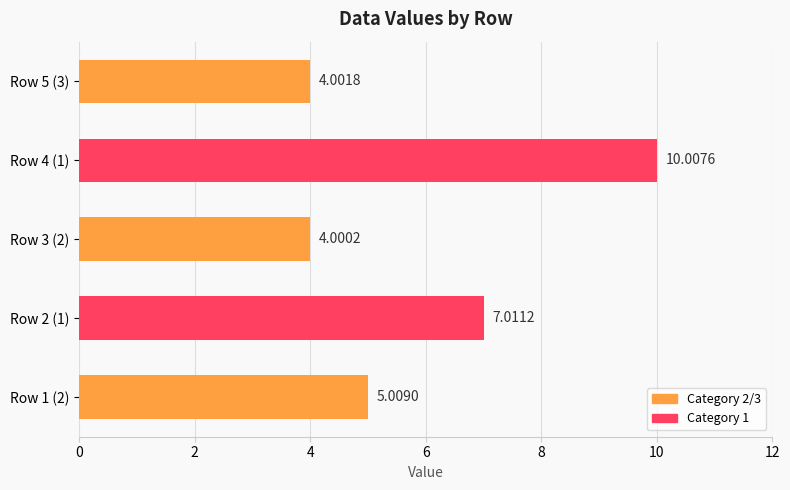

What is the greatest value displayed?

10.0